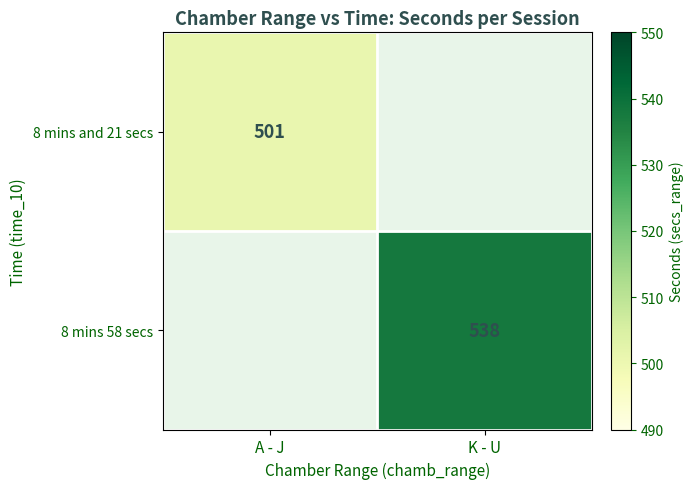

The value of 8 mins 58 secs at K - U is 538. True or false?

True